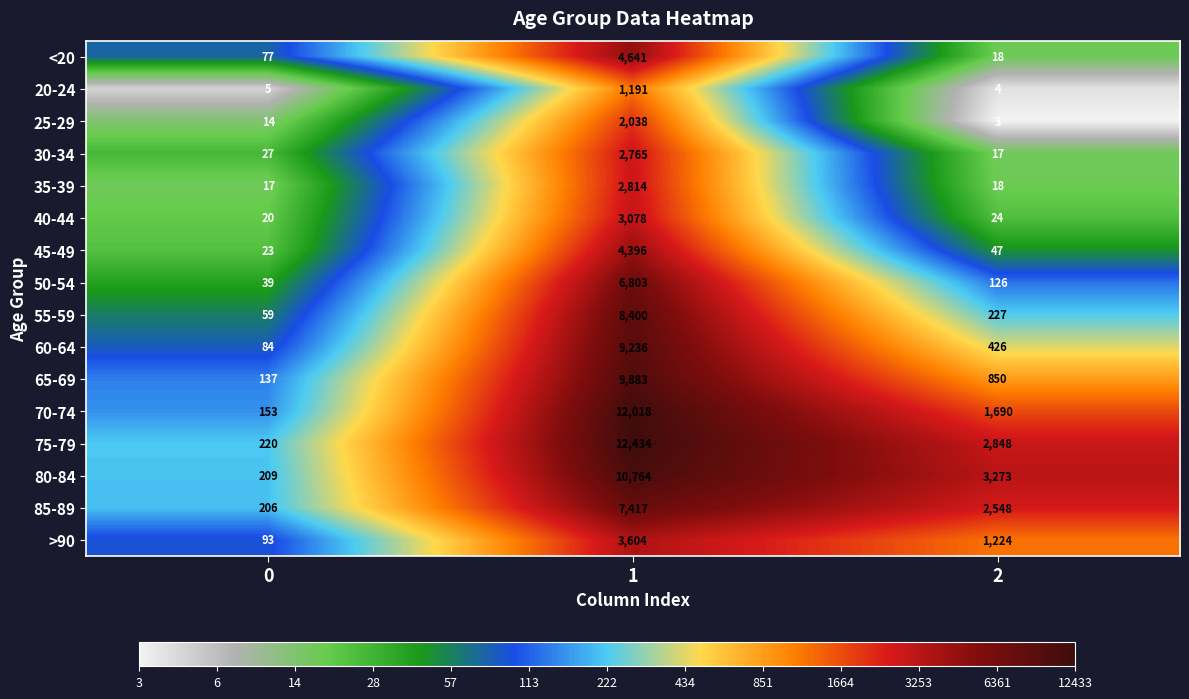

What is the difference between the second highest and minimum values in the 40-44 series?

4